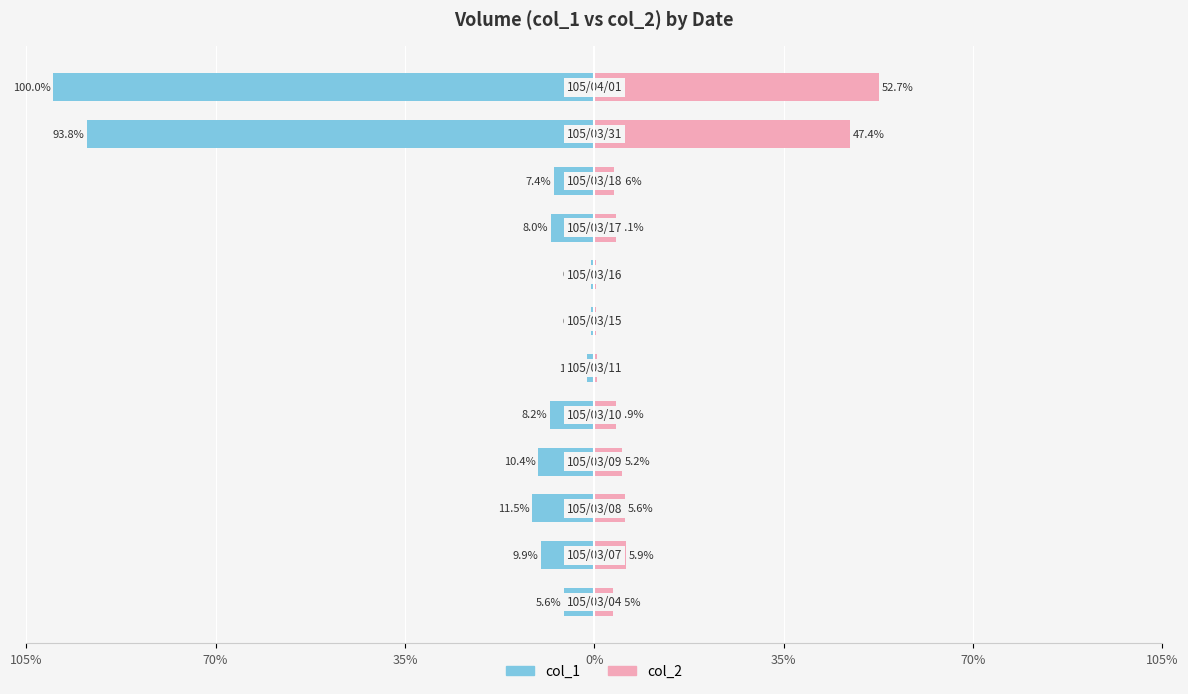

True or false: col_2 has a value of 5.6 at 35%.

True